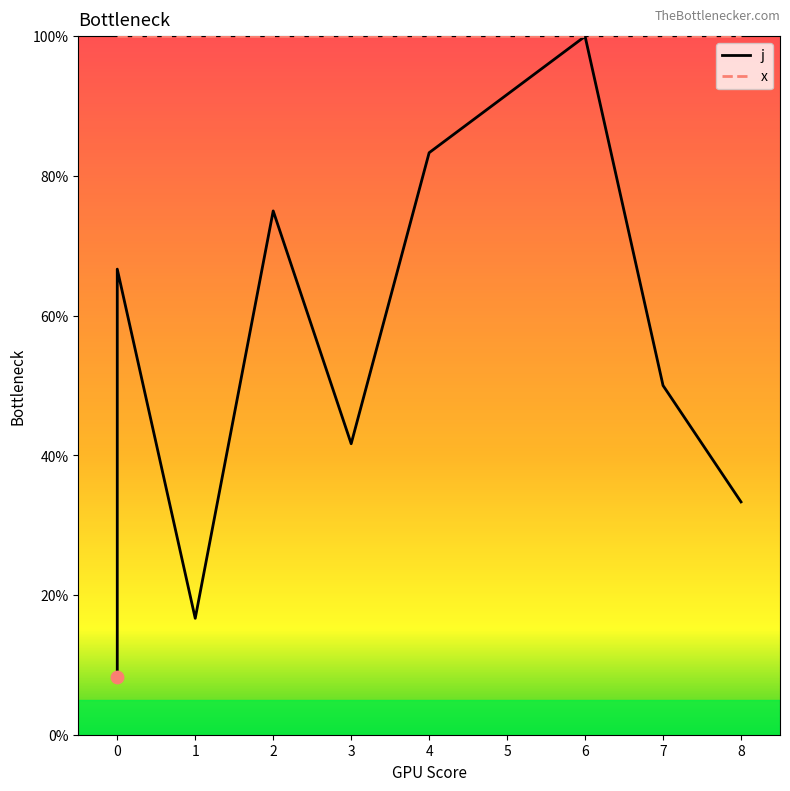

Between 1 and 8, which is larger?

8